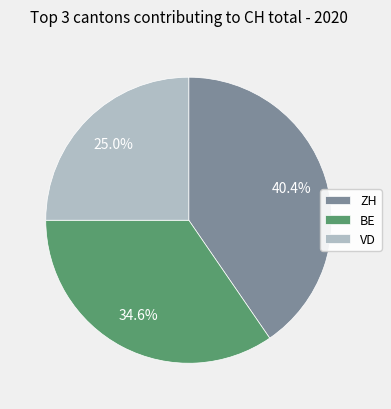

What is the smallest slice in the pie chart?

VD